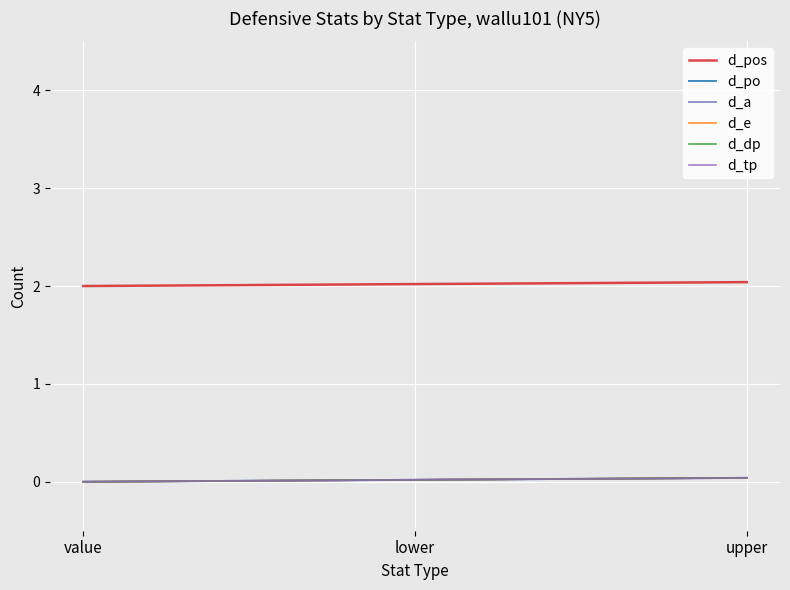

Between lower and upper, which series saw the biggest shift?

d_pos